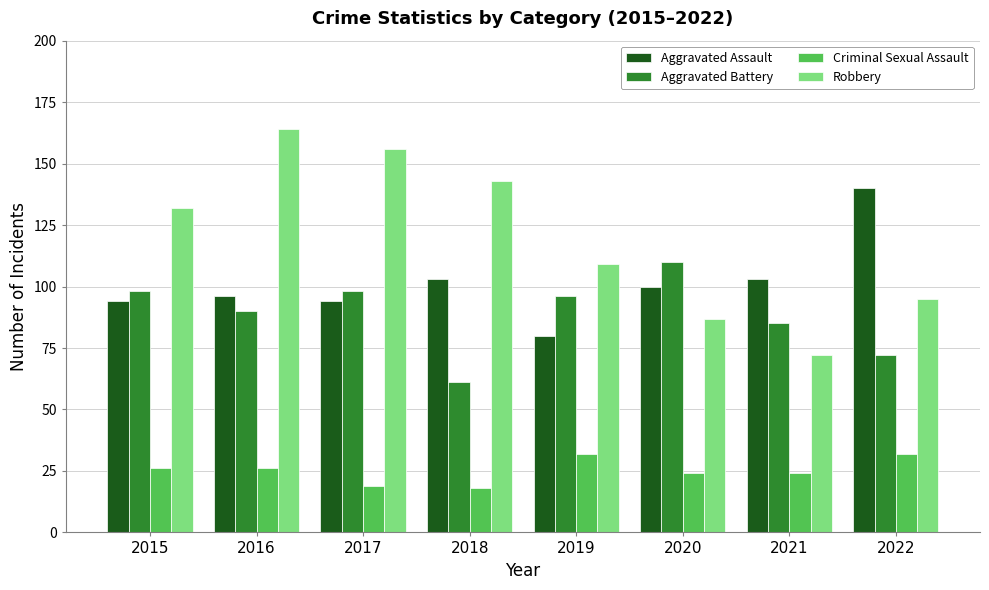

What is the difference between the maximum and minimum values in the Aggravated Assault series?

60